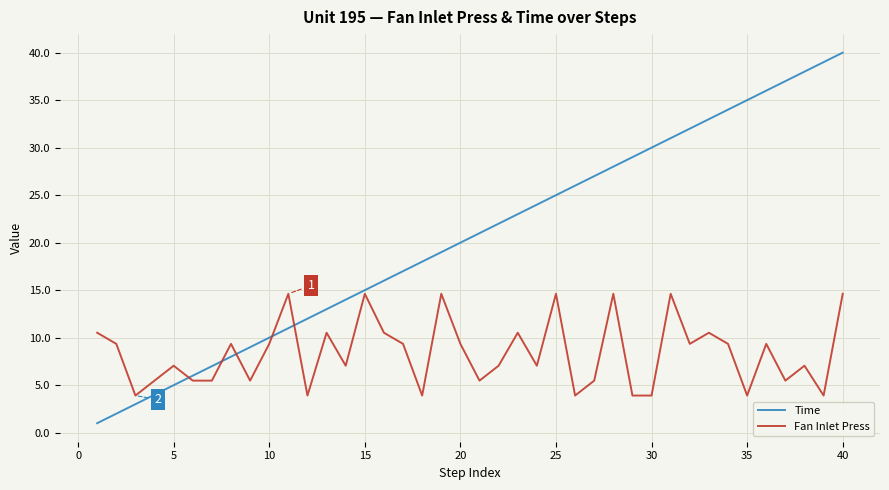

Which series has the largest range (max minus min)?

Time